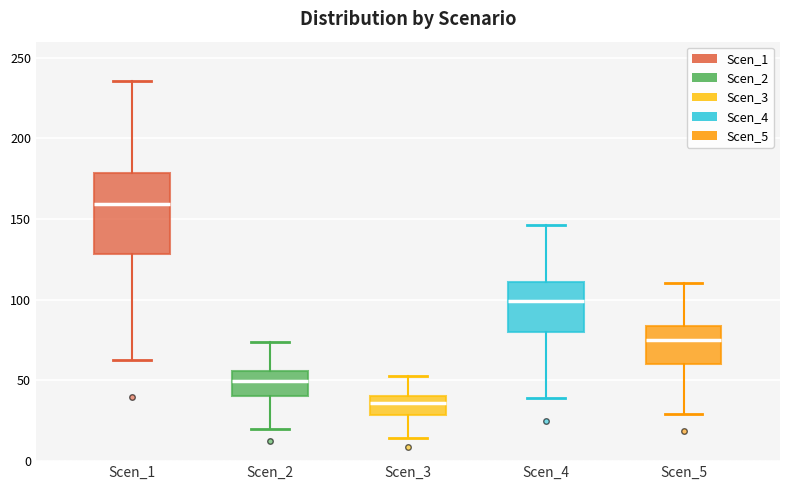

Where does the median line of the box for Scen_3 sit on the y-axis? The values are not printed on the chart, so give them approximately, as read against the axis.

35